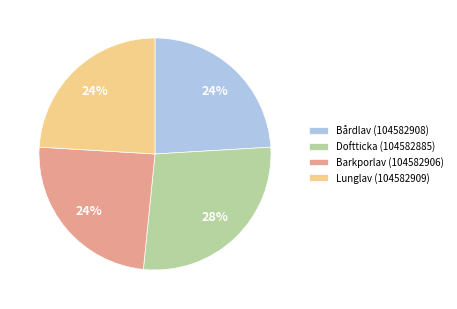

What is the ratio of the value at Bårdlav (104582908) to the value at Barkporlav (104582906)?

1.0